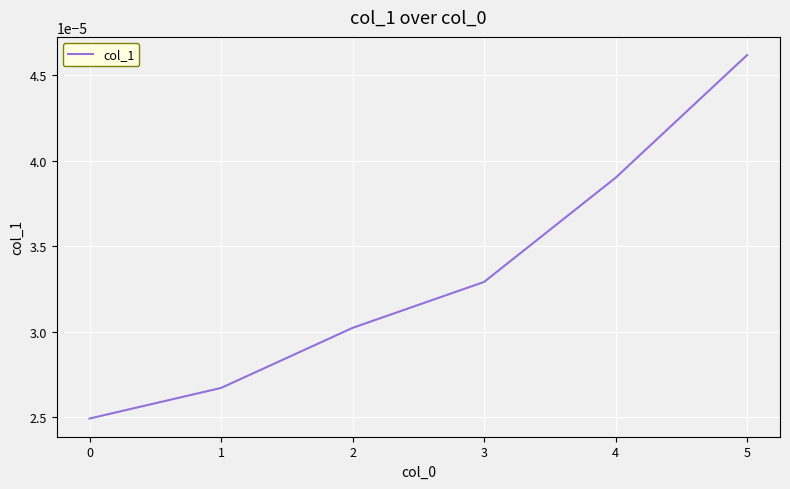

Count the values in the range 0 to 1.

6